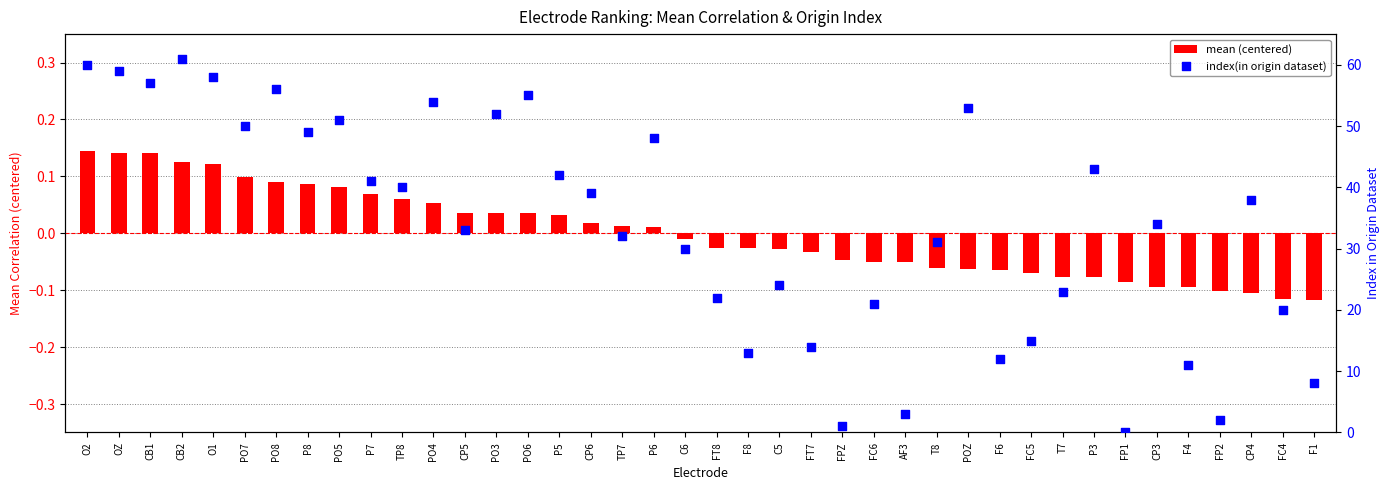

At which category is the sum across all series the highest?

CB2